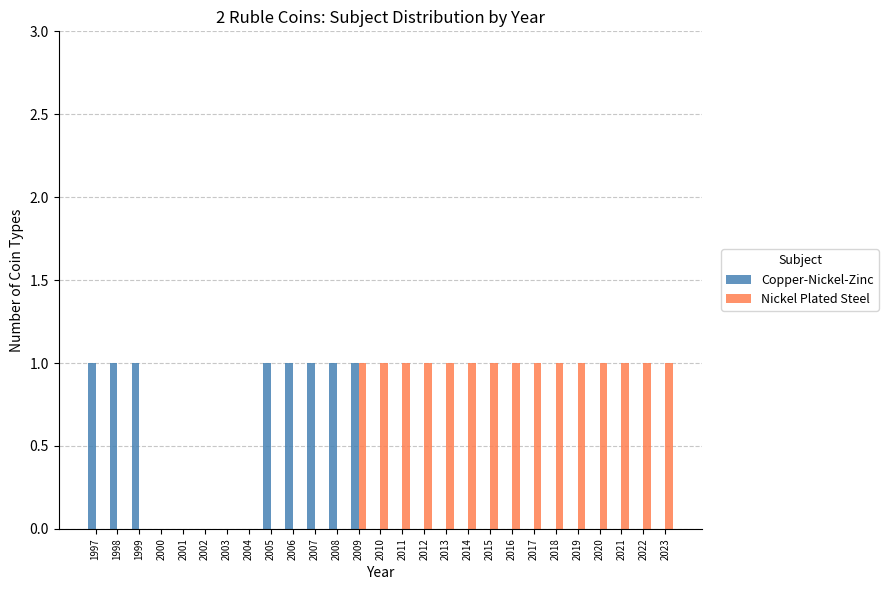

What are all the series names shown in the legend?

Copper-Nickel-Zinc, Nickel Plated Steel